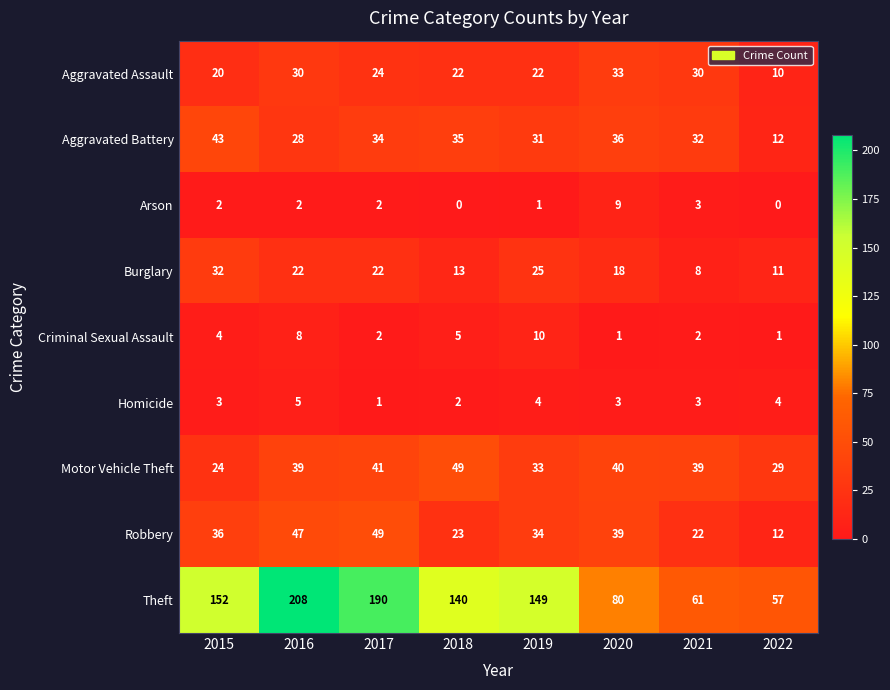

How many data points does each series have?

8